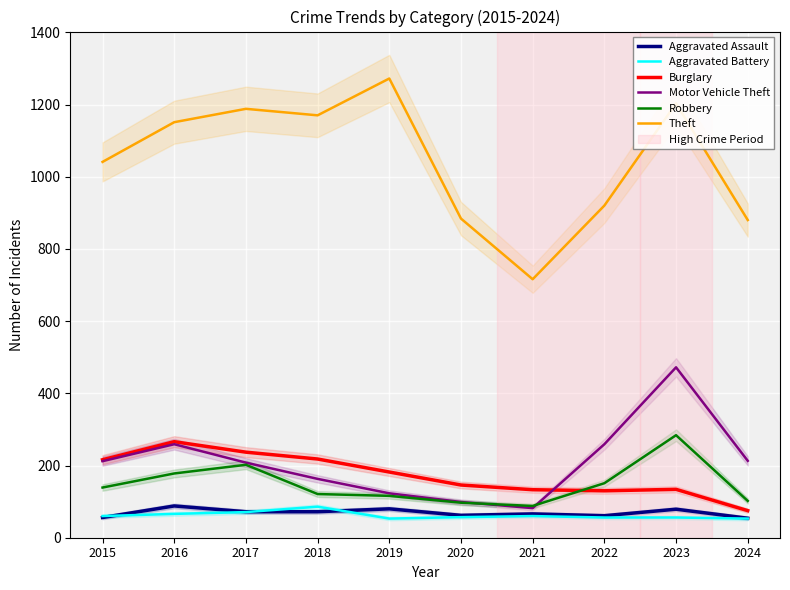

What is the lowest value of the Robbery series?

88